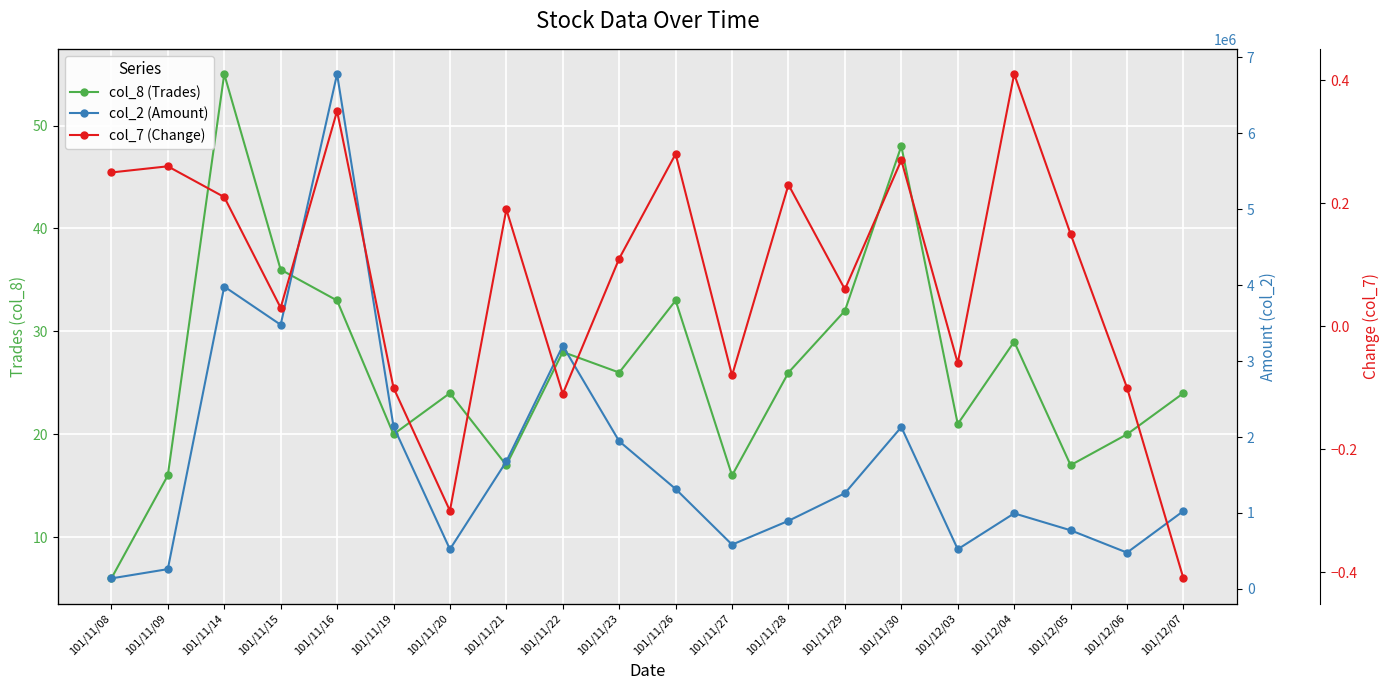

Is this an area chart (filled region under the line)?

No